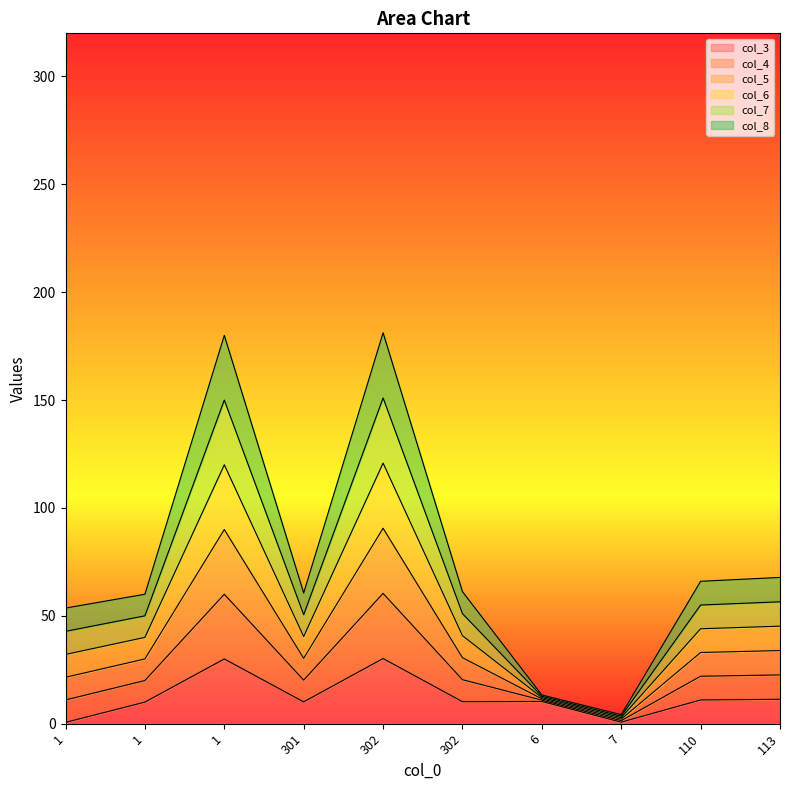

Does the chart display data point markers on the line(s)?

No